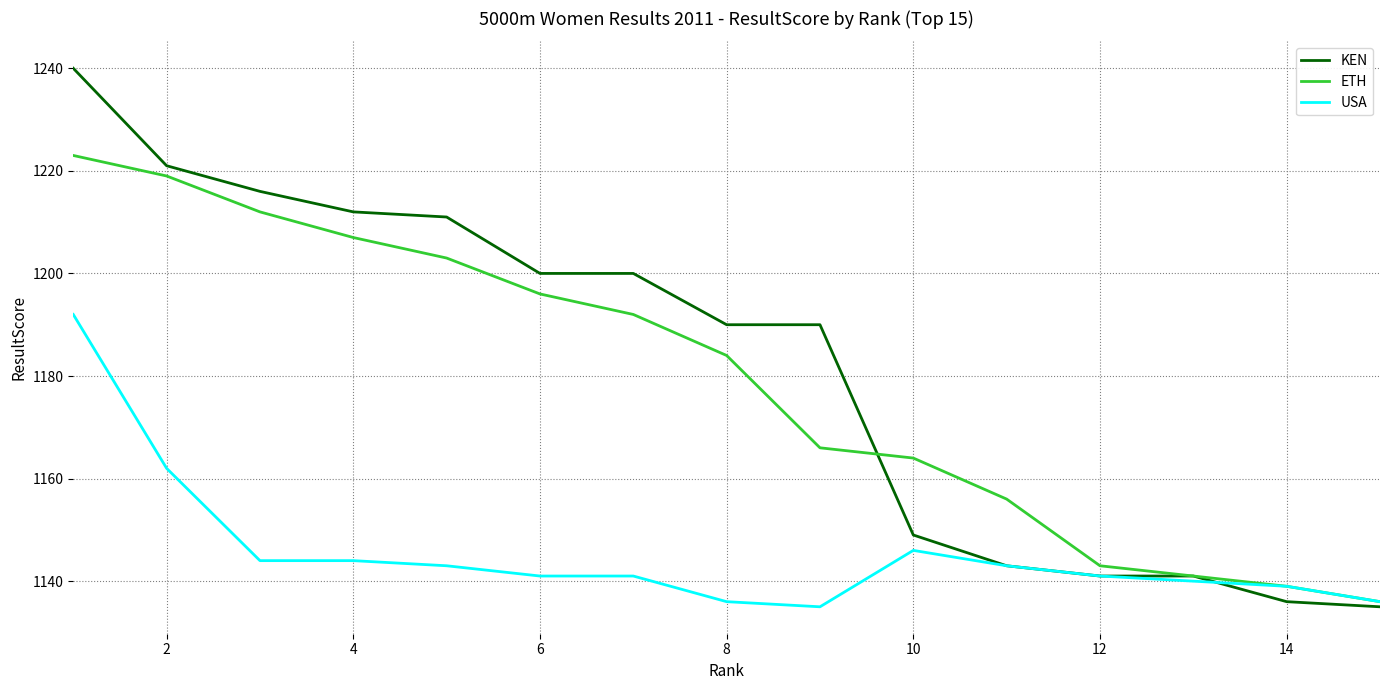

How many categories are shown in the chart?

15